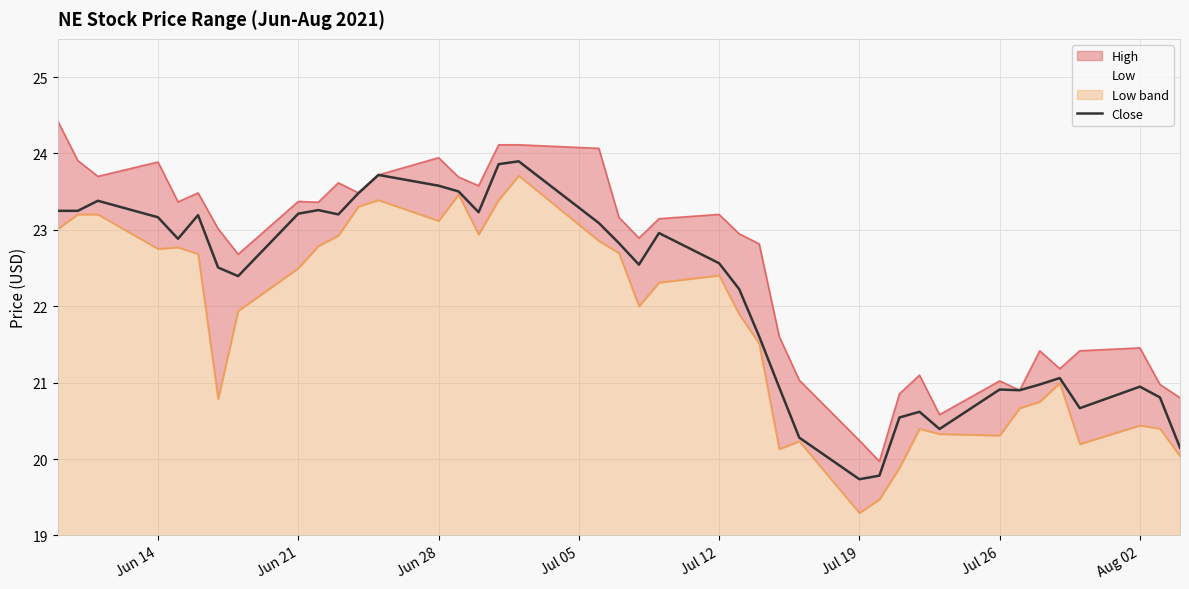

What is the minimum value for Close?

19.7